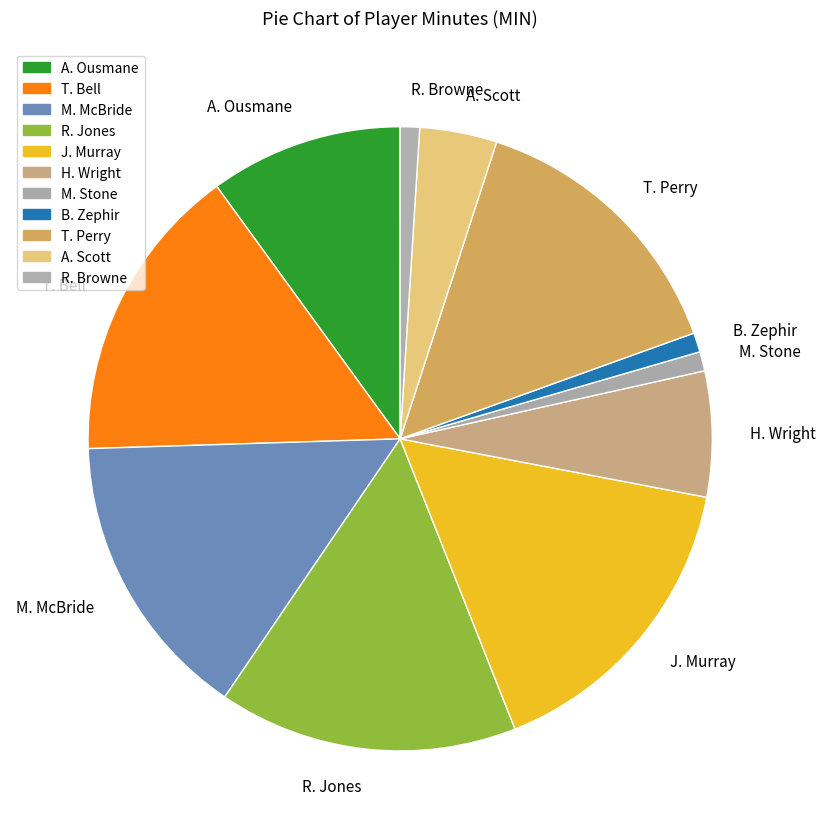

How many slices are in this pie chart?

11